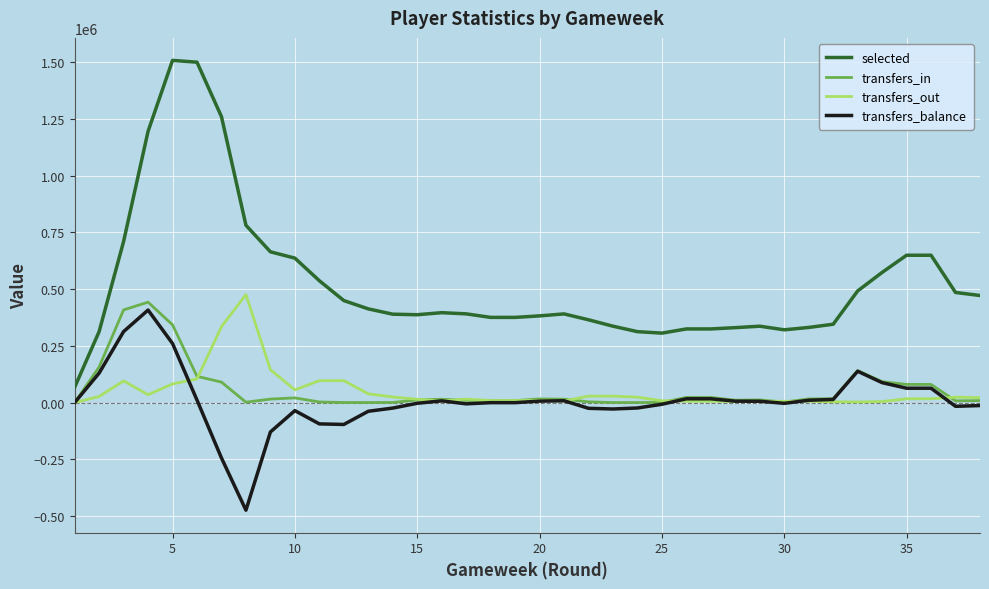

Which series has the largest total across all categories?

selected